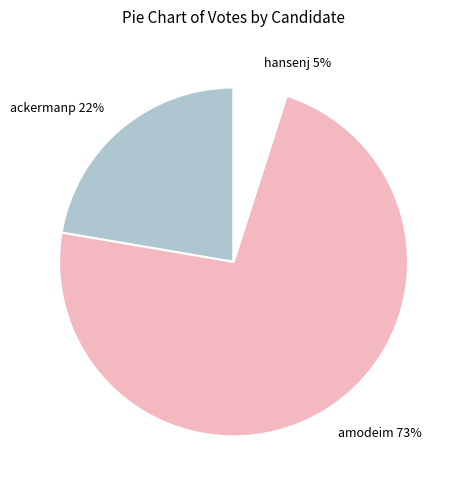

Approximately how many times larger is the value at hansenj compared to amodeim?

0.1